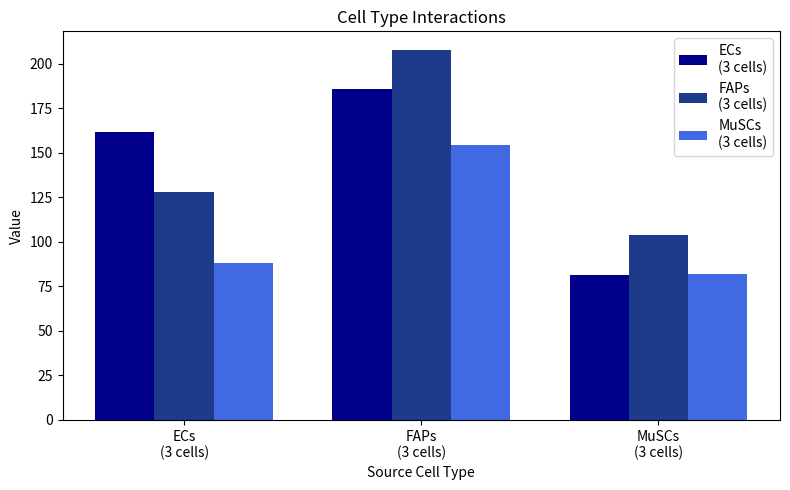

What is the smallest value displayed?

81.6